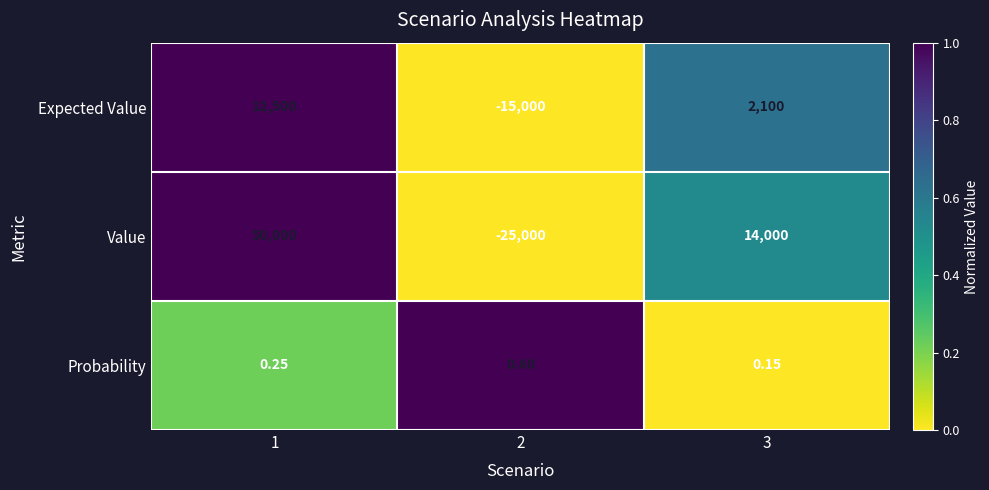

Between 1 and 2, which series saw the biggest shift?

Value